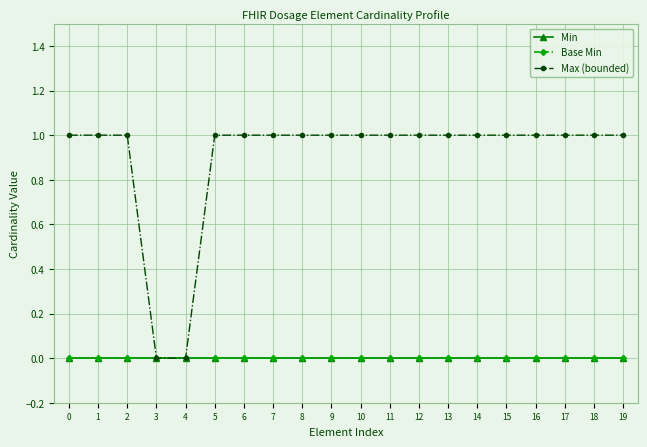

True or false: Max (bounded) and Min intersect in this chart.

False